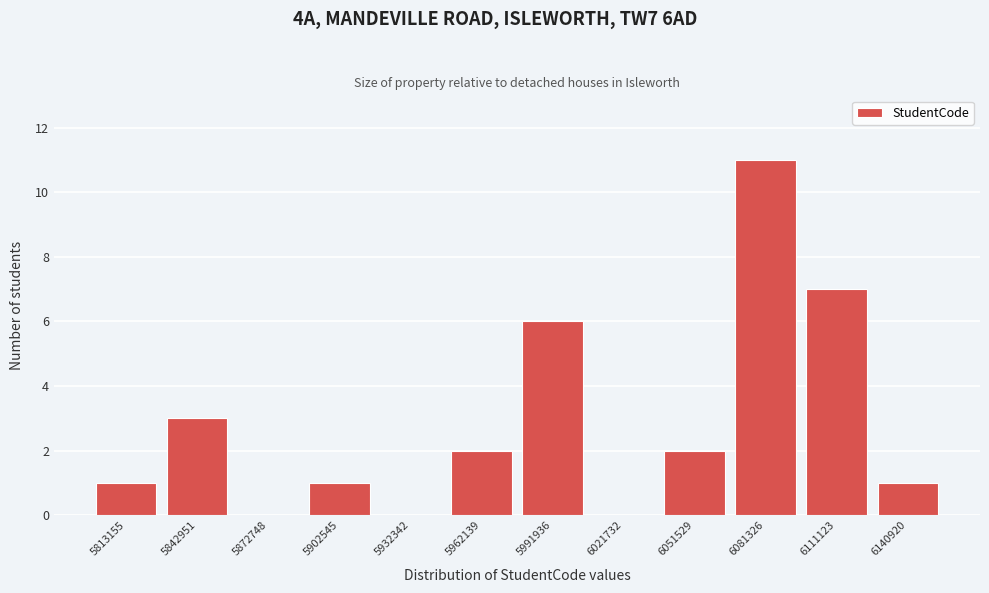

Reading right to left, transcribe all the data shown in this chart.

6140920=1	6111123=7	6081326=11	6051529=2	6021732=0	5991936=6	5962139=2	5932342=0	5902545=1	5872748=0	5842951=3	5813155=1